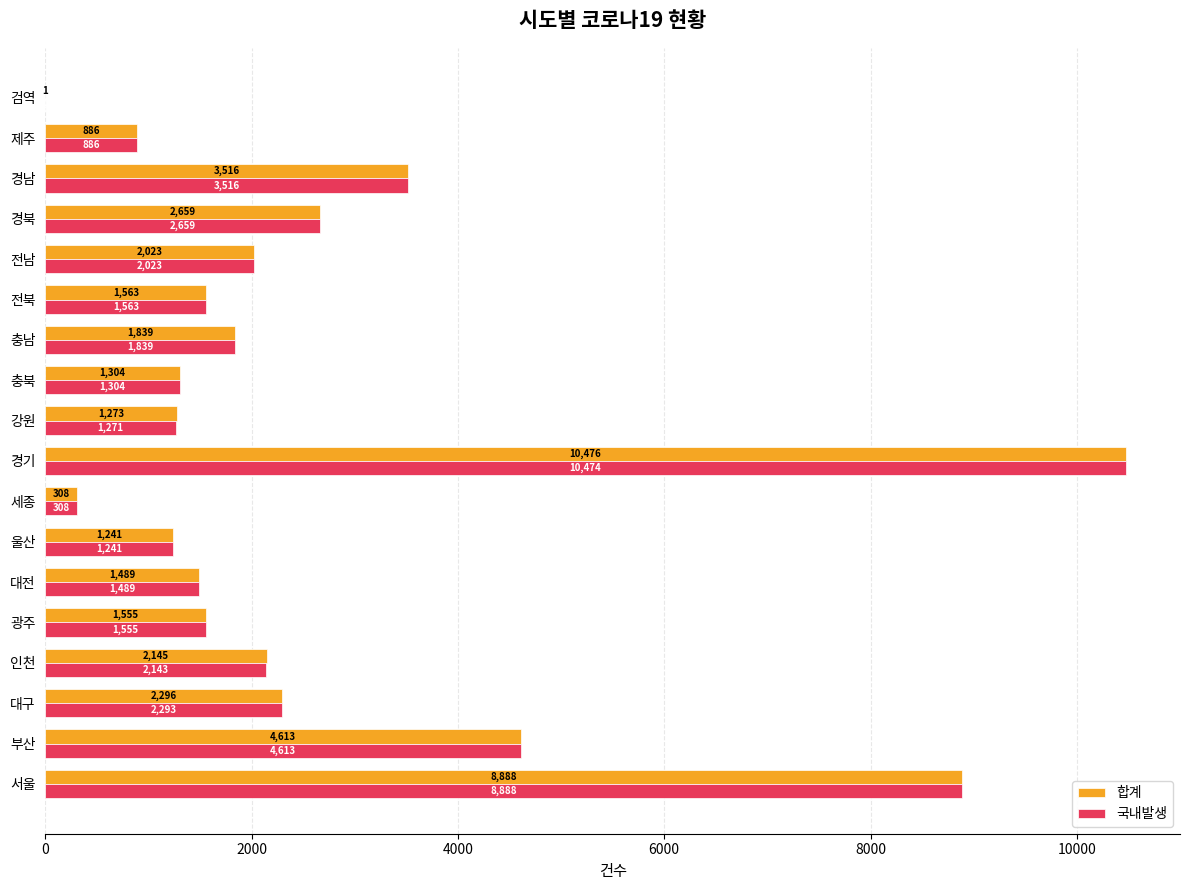

What are all the series names shown in the legend?

합계, 국내발생